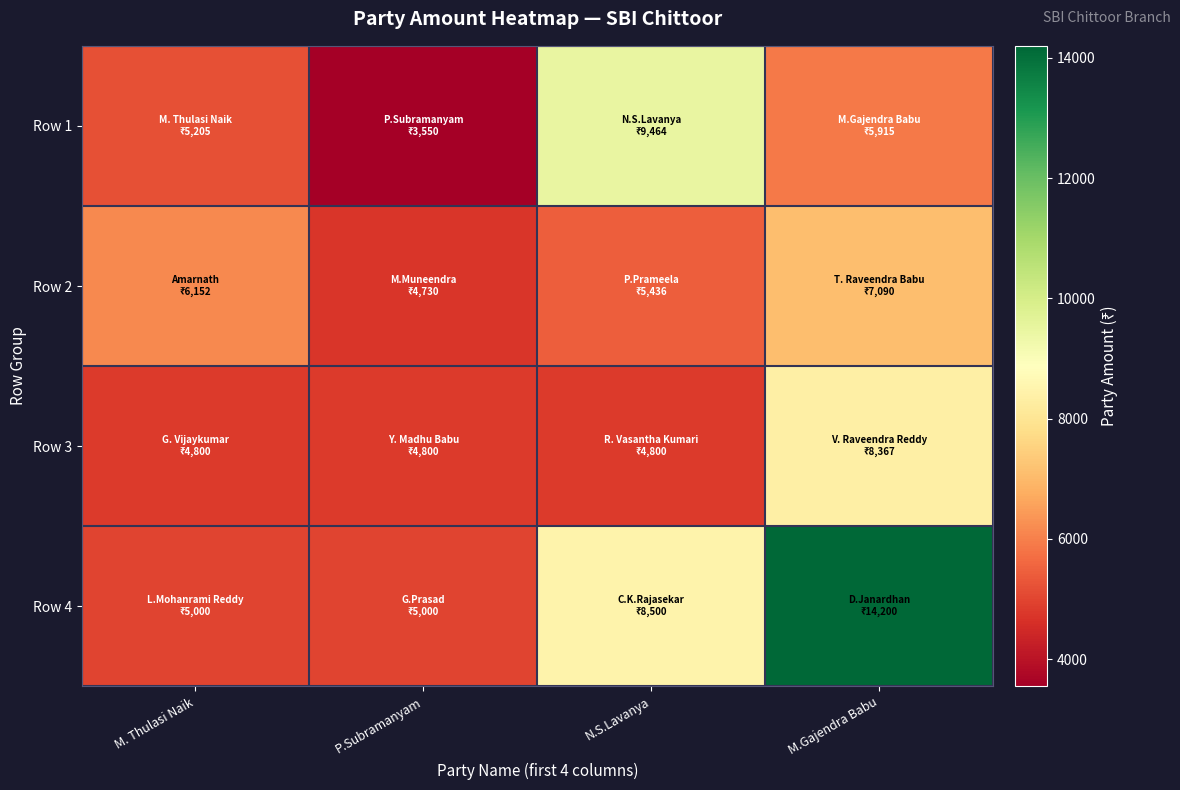

What is the total value across all series at P.Subramanyam?

18080